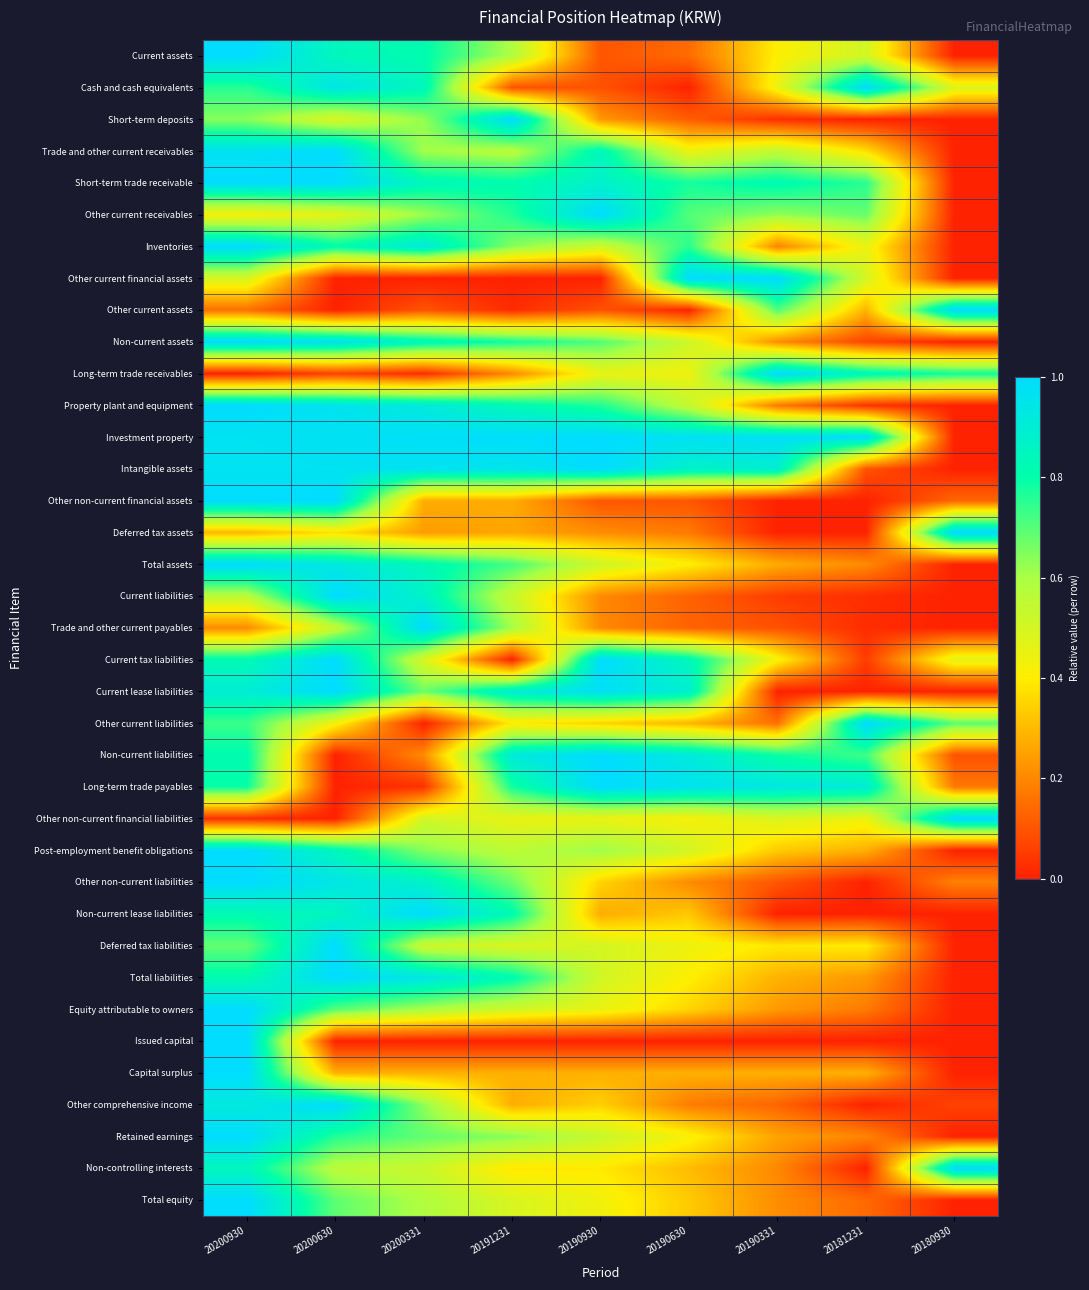

Reading left to right, list all the values displayed in this chart.

Current assets: 20200930=1.0	20200630=0.8	20200331=0.8	20191231=0.6	20190930=0.1	20190630=0.1	20190331=0.4	20181231=0.5	20180930=0.0
Cash and cash equivalents: 20200930=0.8	20200630=0.9	20200331=0.8	20191231=0.1	20190930=0.1	20190630=0.0	20190331=0.4	20181231=1.0	20180930=0.5
Short-term deposits: 20200930=0.6	20200630=0.5	20200331=0.6	20191231=1.0	20190930=0.2	20190630=0.1	20190331=0.0	20181231=0.0	20180930=0.0
Trade and other current receivables: 20200930=1.0	20200630=1.0	20200331=0.6	20191231=0.6	20190930=0.8	20190630=0.4	20190331=0.6	20181231=0.4	20180930=0.0
Short-term trade receivable: 20200930=1.0	20200630=1.0	20200331=0.8	20191231=0.8	20190930=0.9	20190630=0.8	20190331=0.8	20181231=0.8	20180930=0.0
Other current receivables: 20200930=0.4	20200630=0.5	20200331=0.6	20191231=0.8	20190930=1.0	20190630=0.7	20190331=0.6	20181231=0.7	20180930=0.0
Inventories: 20200930=1.0	20200630=0.8	20200331=0.9	20191231=0.6	20190930=0.5	20190630=0.7	20190331=0.2	20181231=0.4	20180930=0.0
Other current financial assets: 20200930=0.5	20200630=0.0	20200331=0.0	20191231=0.0	20190930=0.0	20190630=1.0	20190331=1.0	20181231=0.5	20180930=0.0
Other current assets: 20200930=0.2	20200630=0.0	20200331=0.1	20191231=0.0	20190930=0.1	20190630=0.0	20190331=0.7	20181231=0.3	20180930=1.0
Non-current assets: 20200930=1.0	20200630=1.0	20200331=0.8	20191231=0.8	20190930=0.7	20190630=0.5	20190331=0.2	20181231=0.1	20180930=0.0
Long-term trade receivables: 20200930=0.0	20200630=0.1	20200331=0.0	20191231=0.2	20190930=0.5	20190630=0.4	20190331=1.0	20181231=0.8	20180930=0.8
Property plant and equipment: 20200930=1.0	20200630=1.0	20200331=0.9	20191231=0.8	20190930=0.8	20190630=0.5	20190331=0.2	20181231=0.0	20180930=0.0
Investment property: 20200930=1.0	20200630=1.0	20200331=1.0	20191231=1.0	20190930=1.0	20190630=1.0	20190331=1.0	20181231=1.0	20180930=0.0
Intangible assets: 20200930=1.0	20200630=1.0	20200331=1.0	20191231=1.0	20190930=1.0	20190630=0.9	20190331=0.9	20181231=0.1	20180930=0.0
Other non-current financial assets: 20200930=1.0	20200630=1.0	20200331=0.3	20191231=0.3	20190930=0.1	20190630=0.1	20190331=0.0	20181231=0.0	20180930=0.1
Deferred tax assets: 20200930=0.3	20200630=0.4	20200331=0.2	20191231=0.3	20190930=0.2	20190630=0.2	20190331=0.0	20181231=0.0	20180930=1.0
Total assets: 20200930=1.0	20200630=0.9	20200331=0.8	20191231=0.7	20190930=0.5	20190630=0.4	20190331=0.3	20181231=0.2	20180930=0.0
Current liabilities: 20200930=0.6	20200630=1.0	20200331=0.9	20191231=0.5	20190930=0.2	20190630=0.1	20190331=0.1	20181231=0.0	20180930=0.0
Trade and other current payables: 20200930=0.2	20200630=0.5	20200331=1.0	20191231=0.6	20190930=0.2	20190630=0.1	20190331=0.1	20181231=0.0	20180930=0.0
Current tax liabilities: 20200930=0.8	20200630=1.0	20200331=0.5	20191231=0.0	20190930=1.0	20190630=0.8	20190331=0.4	20181231=0.1	20180930=0.5
Current lease liabilities: 20200930=0.9	20200630=1.0	20200331=0.7	20191231=0.9	20190930=1.0	20190630=0.9	20190331=0.0	20181231=0.0	20180930=0.0
Other current liabilities: 20200930=0.7	20200630=0.4	20200331=0.0	20191231=0.4	20190930=0.3	20190630=0.3	20190331=0.2	20181231=1.0	20180930=0.7
Non-current liabilities: 20200930=0.8	20200630=0.0	20200331=0.2	20191231=0.9	20190930=1.0	20190630=0.9	20190331=0.8	20181231=0.7	20180930=0.1
Long-term trade payables: 20200930=0.8	20200630=0.0	20200331=0.0	20191231=0.8	20190930=1.0	20190630=1.0	20190331=0.9	20181231=0.9	20180930=0.2
Other non-current financial liabilities: 20200930=0.0	20200630=0.0	20200331=0.5	20191231=0.5	20190930=0.4	20190630=0.4	20190331=0.5	20181231=0.4	20180930=1.0
Post-employment benefit obligations: 20200930=1.0	20200630=0.8	20200331=0.6	20191231=0.6	20190930=0.6	20190630=0.5	20190331=0.3	20181231=0.3	20180930=0.0
Other non-current liabilities: 20200930=1.0	20200630=0.9	20200331=0.9	20191231=0.7	20190930=0.3	20190630=0.2	20190331=0.1	20181231=0.0	20180930=0.2
Non-current lease liabilities: 20200930=0.8	20200630=0.9	20200331=1.0	20191231=0.8	20190930=0.3	20190630=0.3	20190331=0.0	20181231=0.0	20180930=0.0
Deferred tax liabilities: 20200930=0.7	20200630=1.0	20200331=0.5	20191231=0.5	20190930=0.5	20190630=0.4	20190331=0.4	20181231=0.4	20180930=0.0
Total liabilities: 20200930=0.8	20200630=1.0	20200331=0.9	20191231=0.8	20190930=0.5	20190630=0.4	20190331=0.3	20181231=0.2	20180930=0.0
Equity attributable to owners: 20200930=1.0	20200630=0.7	20200331=0.6	20191231=0.5	20190930=0.5	20190630=0.4	20190331=0.2	20181231=0.2	20180930=0.0
Issued capital: 20200930=1.0	20200630=0.0	20200331=0.0	20191231=0.0	20190930=0.0	20190630=0.0	20190331=0.0	20181231=0.0	20180930=0.0
Capital surplus: 20200930=1.0	20200630=0.3	20200331=0.3	20191231=0.3	20190930=0.3	20190630=0.3	20190331=0.3	20181231=0.3	20180930=0.0
Other comprehensive income: 20200930=0.9	20200630=1.0	20200331=0.6	20191231=0.3	20190930=0.3	20190630=0.2	20190331=0.1	20181231=0.0	20180930=0.1
Retained earnings: 20200930=1.0	20200630=0.8	20200331=0.7	20191231=0.6	20190930=0.5	20190630=0.4	20190331=0.3	20181231=0.2	20180930=0.0
Non-controlling interests: 20200930=0.8	20200630=0.6	20200331=0.5	20191231=0.4	20190930=0.4	20190630=0.3	20190331=0.2	20181231=0.0	20180930=1.0
Total equity: 20200930=1.0	20200630=0.7	20200331=0.6	20191231=0.5	20190930=0.4	20190630=0.3	20190331=0.2	20181231=0.1	20180930=0.0